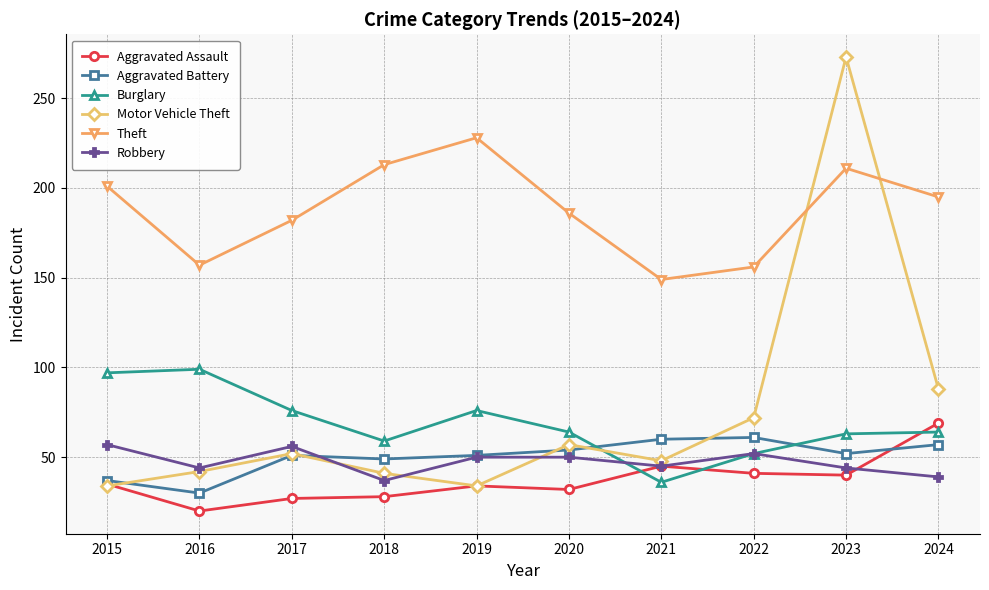

The Aggravated Battery series shows 96 at 2020. True or false?

False